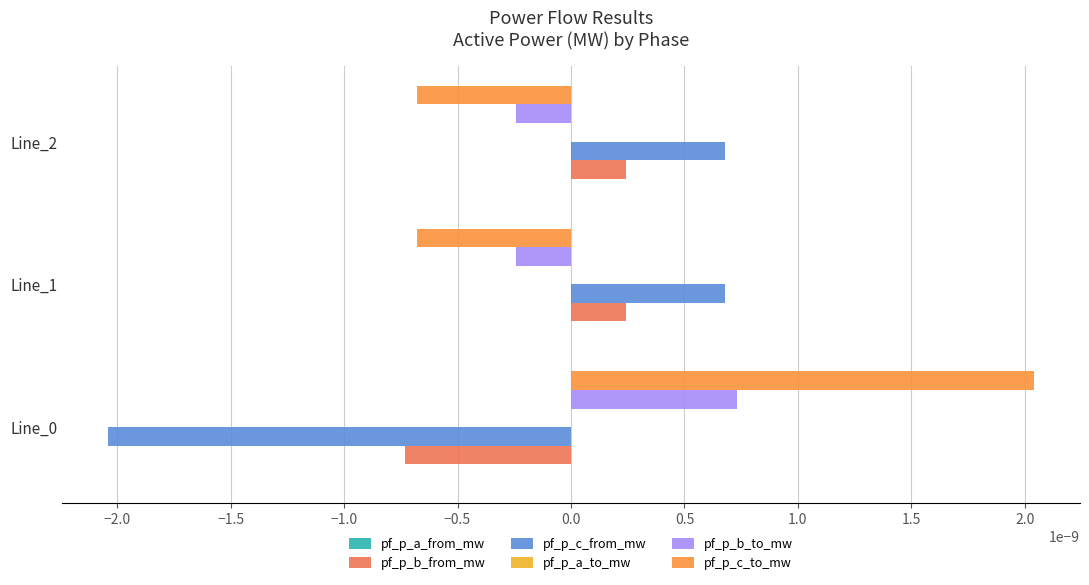

True or false: pf_p_c_from_mw has a value of 0.0 at Line_2.

True